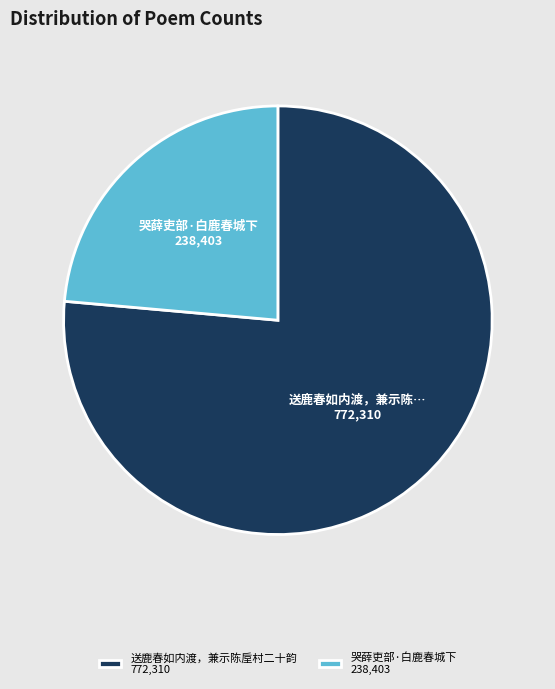

Which slice is the largest?

送鹿春如内渡，兼示陈垕村二十韵